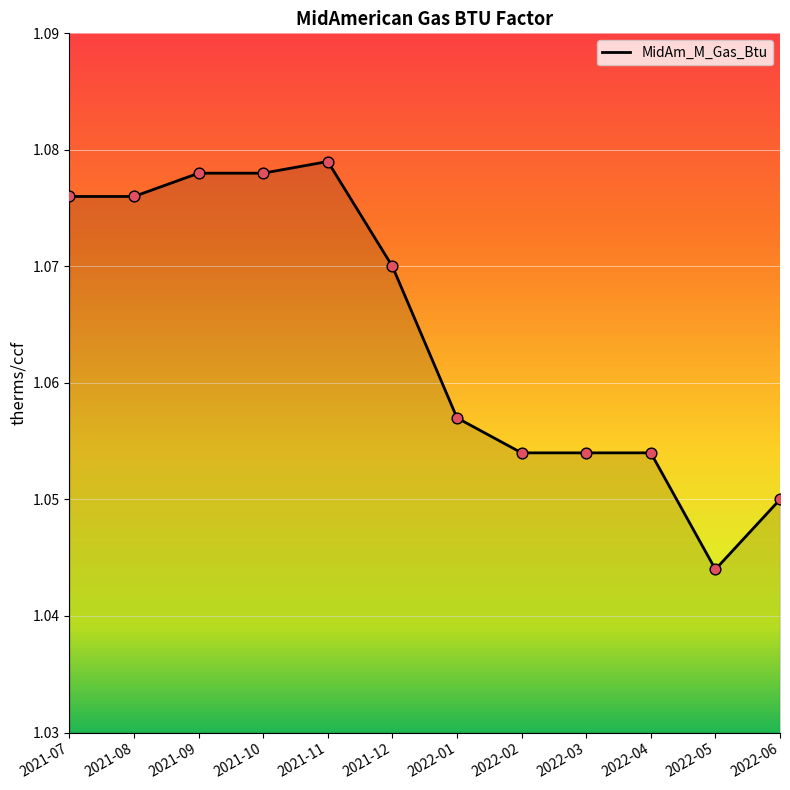

What position from the right is 2021-11?

8